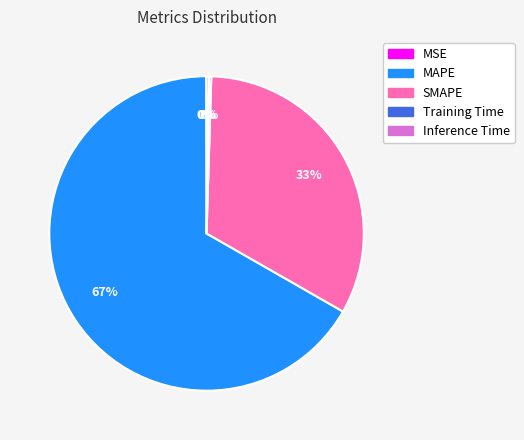

Which category has the biggest portion of the pie?

MAPE